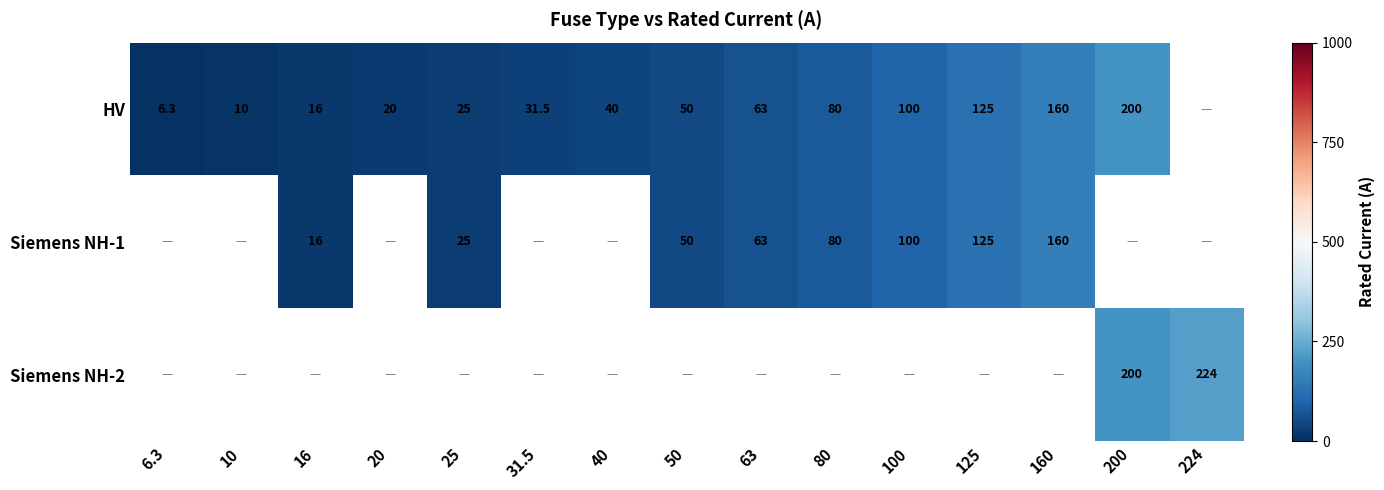

What is the difference between the Siemens NH-1 values at 50 and 80?

30.0